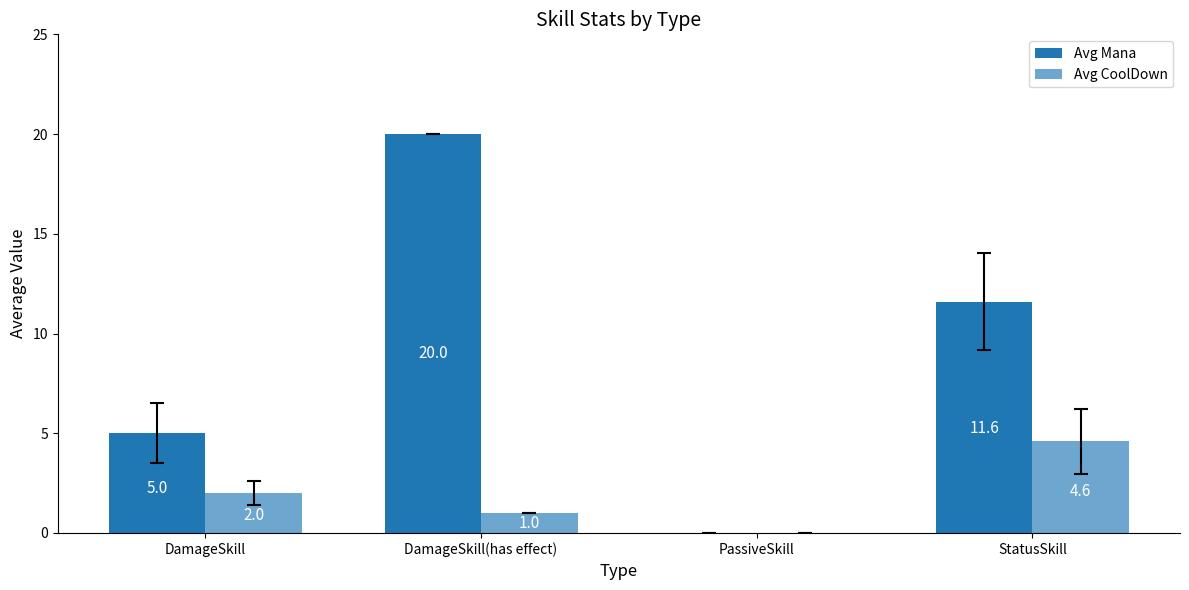

True or false: Avg CoolDown has a value of 2.7 at DamageSkill.

False